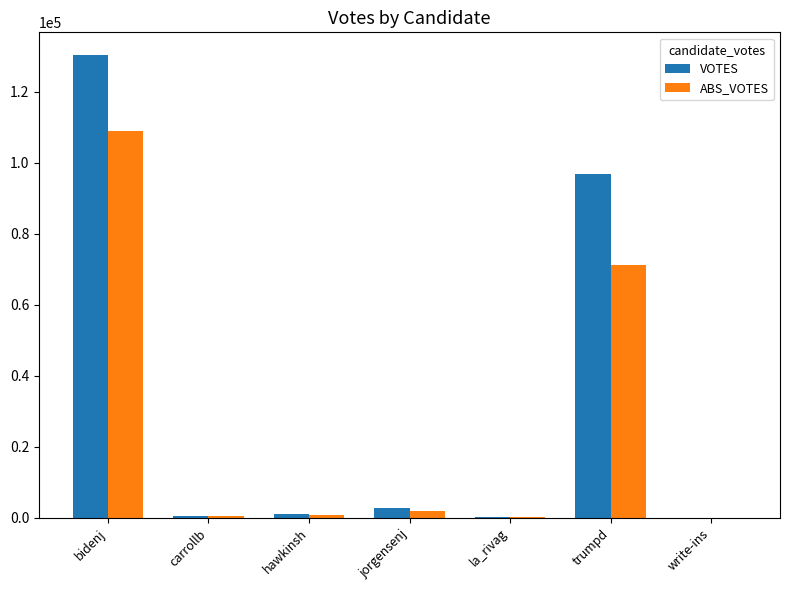

What is the sum of all ABS_VOTES values?

183439